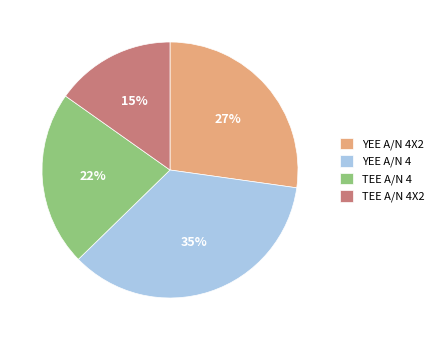

Which slice is the largest?

YEE A/N 4